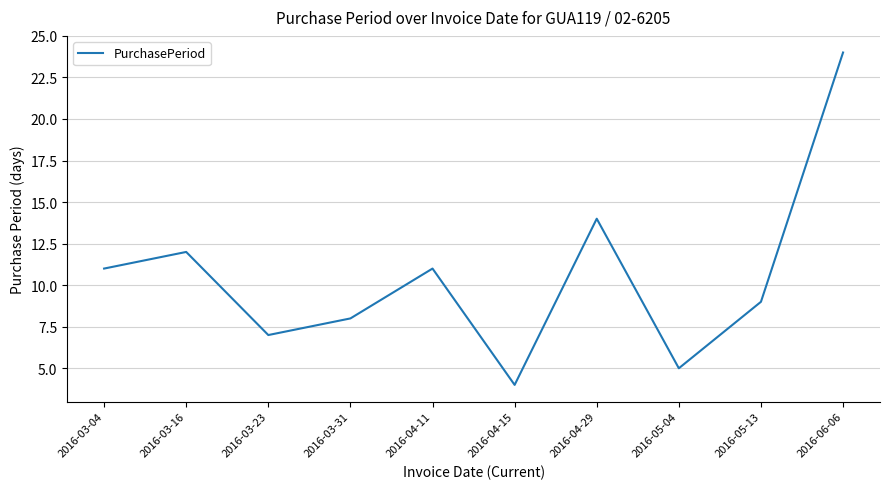

What value does the data have at 2016-06-06, to the nearest 10?

20